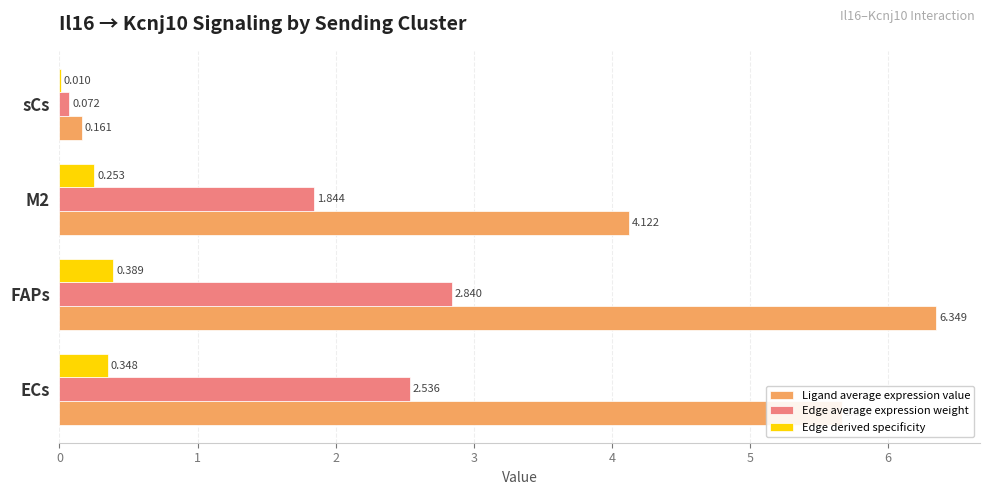

At which category is the sum across all series the highest?

FAPs